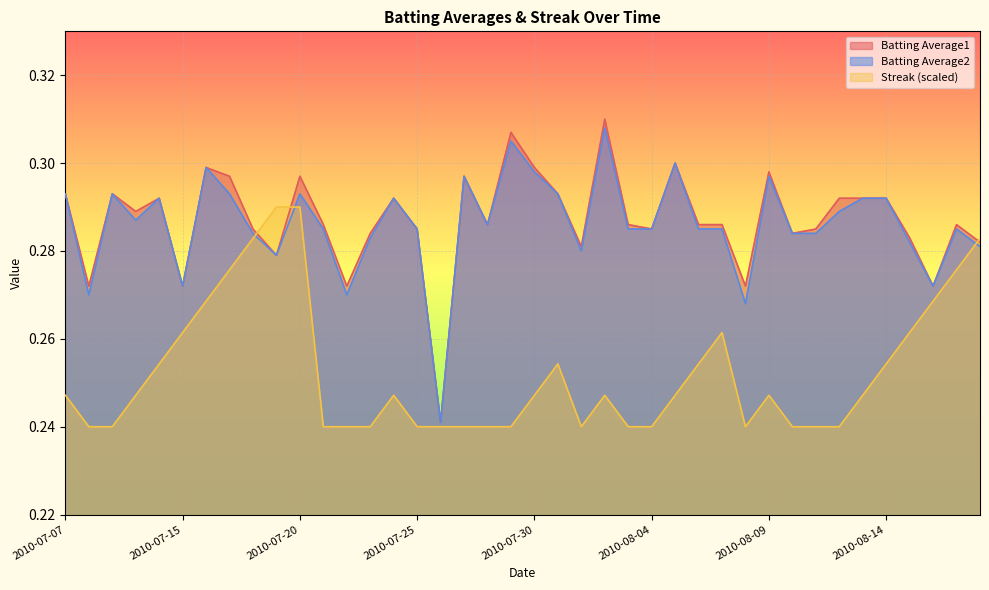

What is the maximum value shown in the chart?

0.3